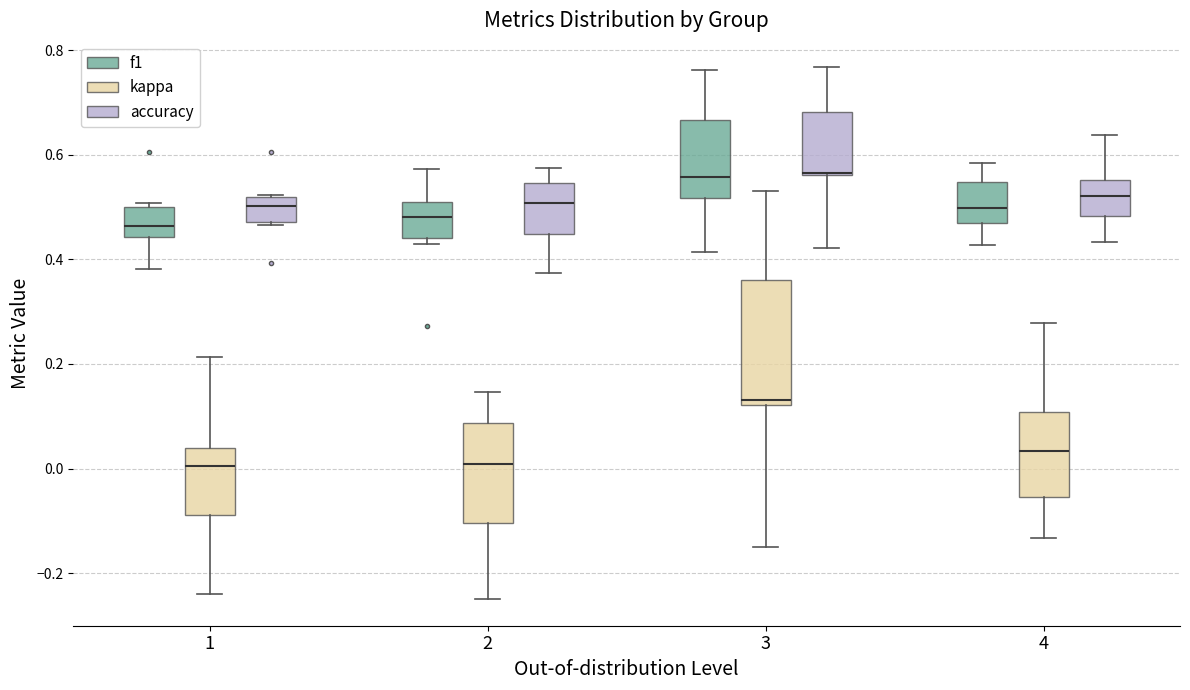

Where is the upper edge of the box for 2 (accuracy) on the y-axis? The values are not printed on the chart, so give them approximately, as read against the axis.

0.54